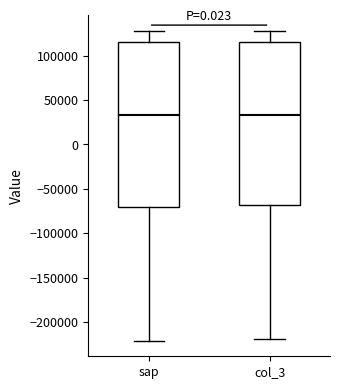

Where is the upper edge of the box for sap on the y-axis? The values are not printed on the chart, so give them approximately, as read against the axis.

115000